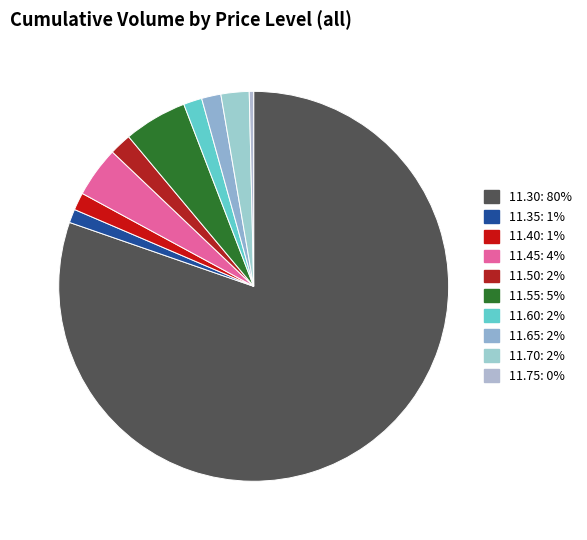

How many segments does this pie chart have?

10